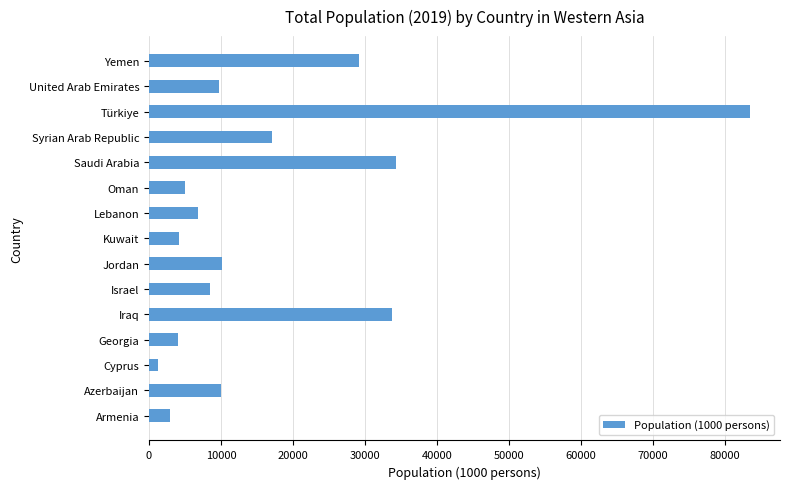

What is the greatest value displayed?

83430.0